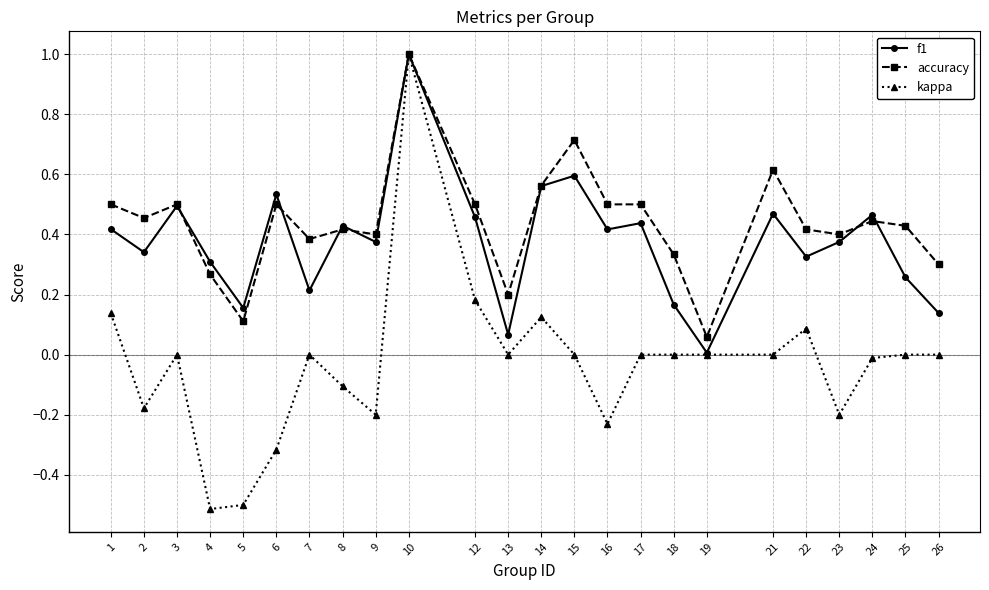

Which series changed the most between 2 and 12?

kappa